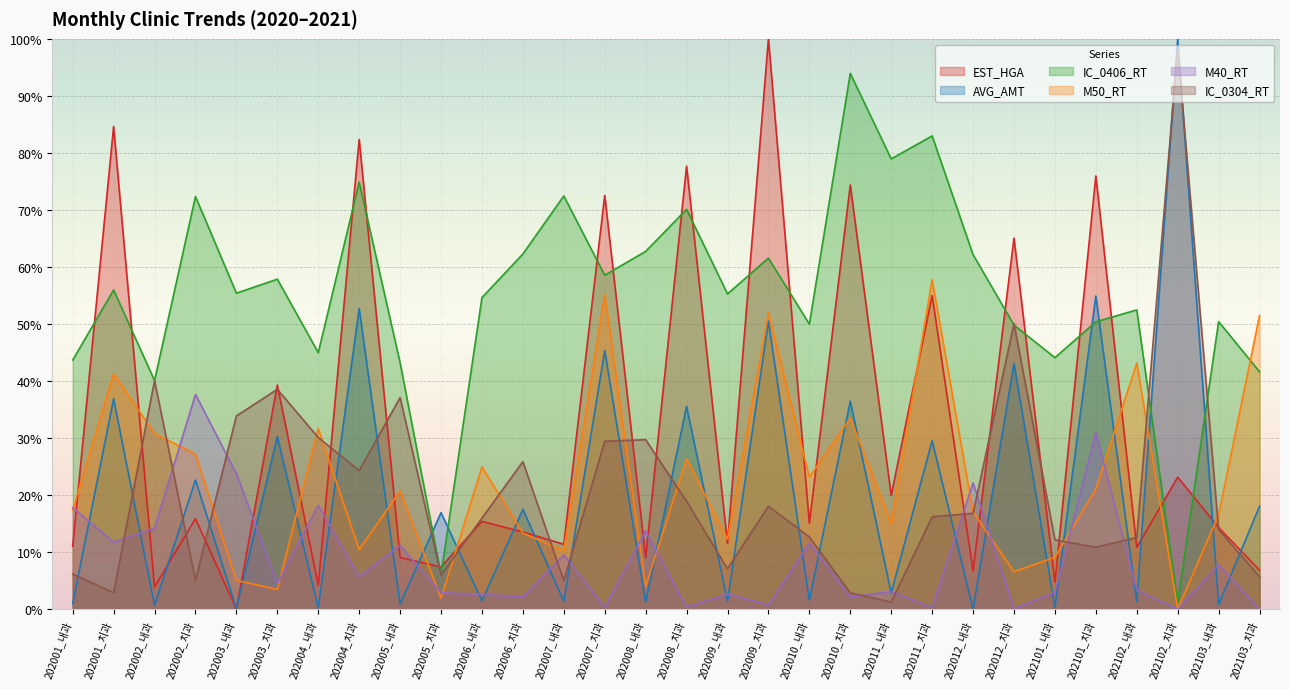

True or false: M40_RT and IC_0406_RT cross at least once.

False